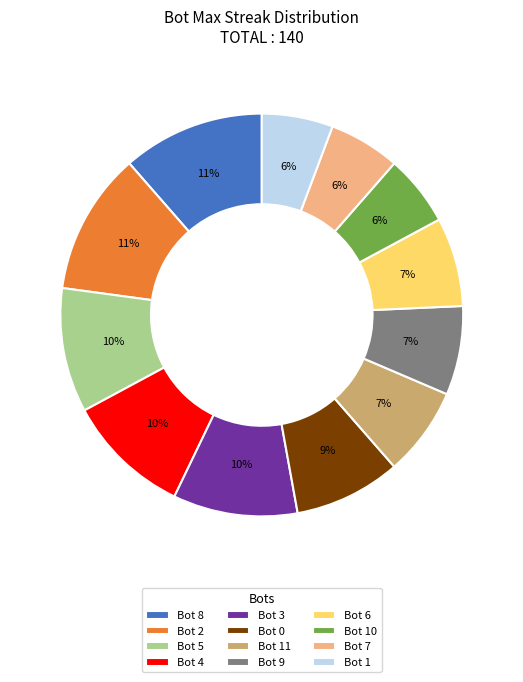

Which has a higher value, Bot 2 or Bot 7?

Bot 2